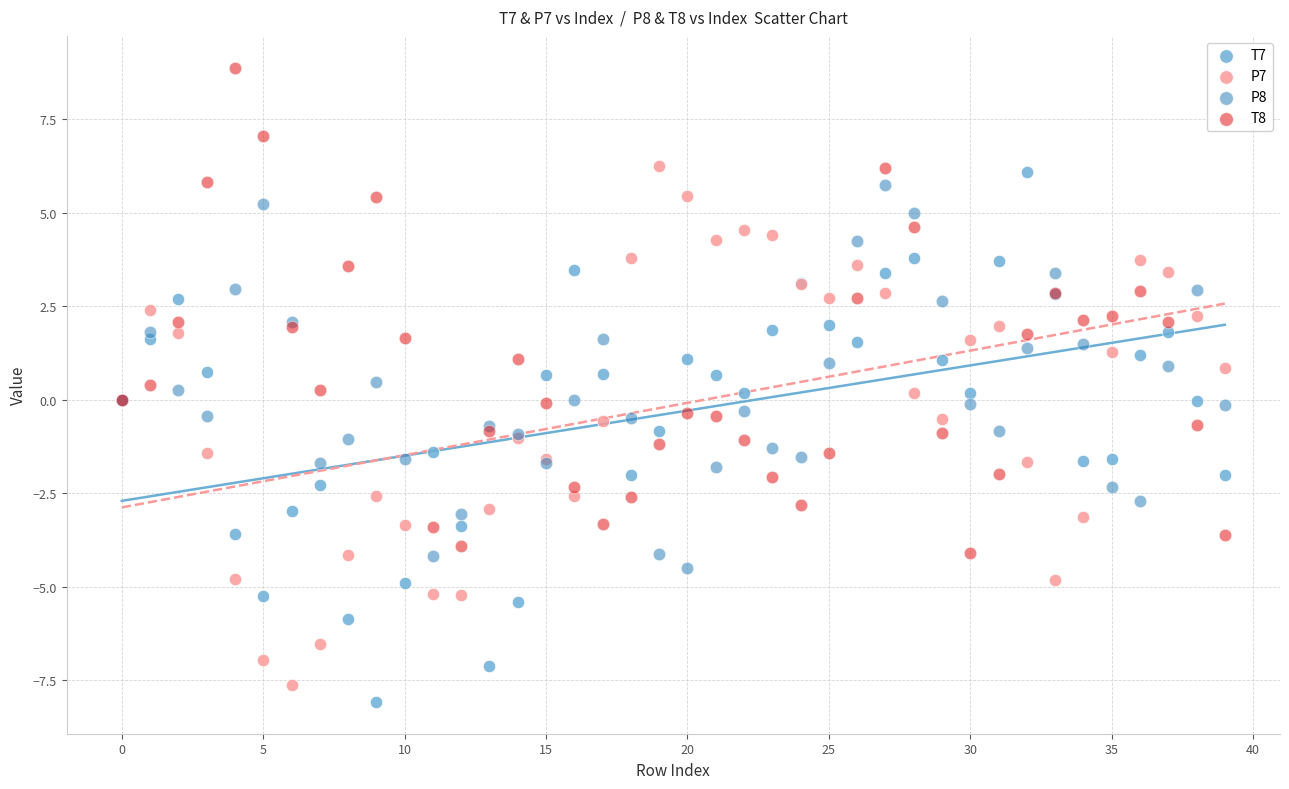

What are all the series names shown in the legend?

T7, P7, P8, T8